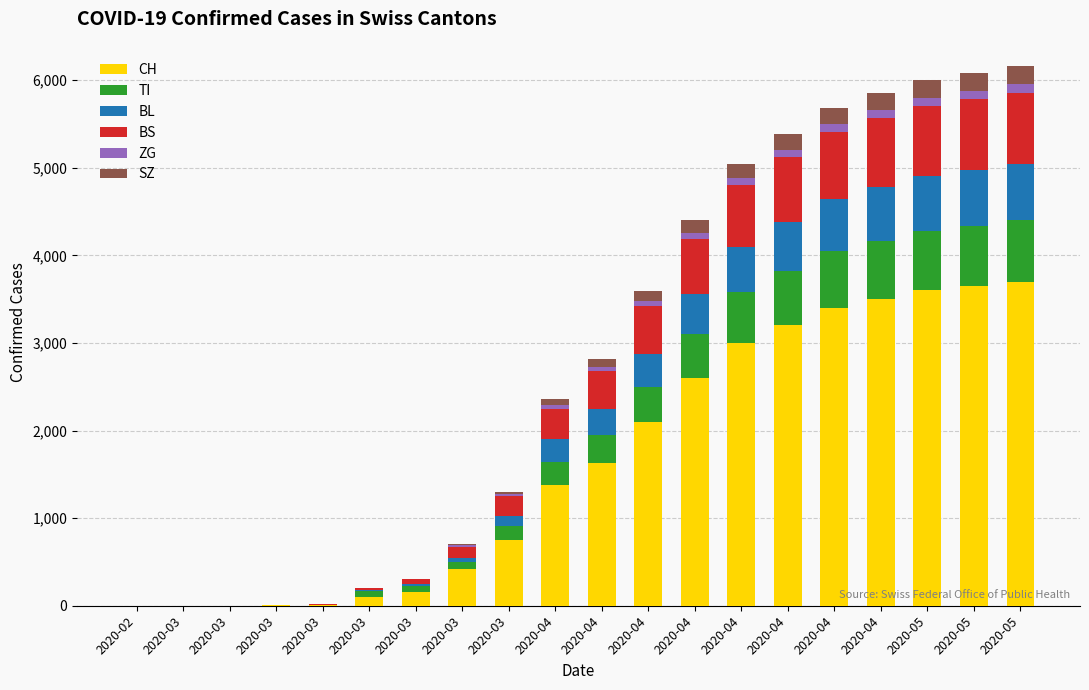

What is the sum of all SZ values?

1802